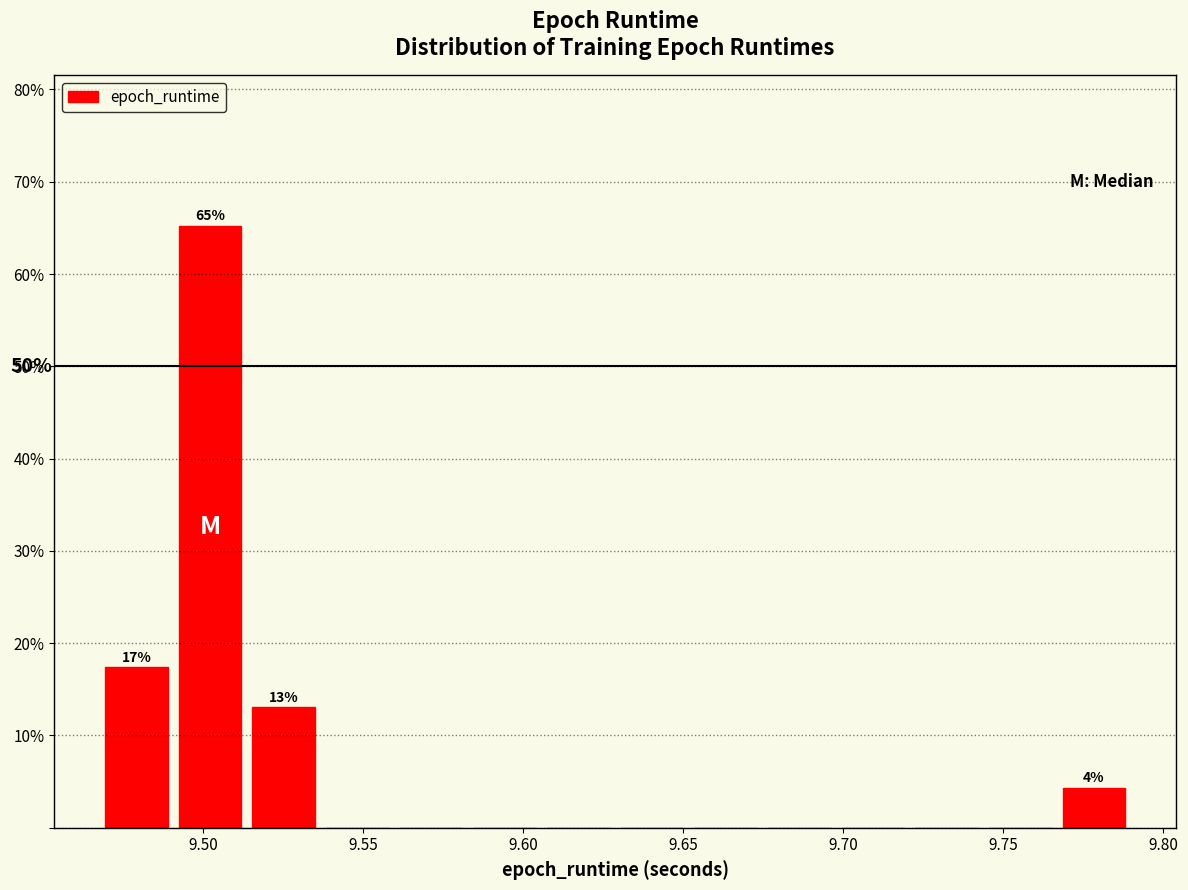

Which range on the x-axis has the tallest bar?

9.490 to 9.515